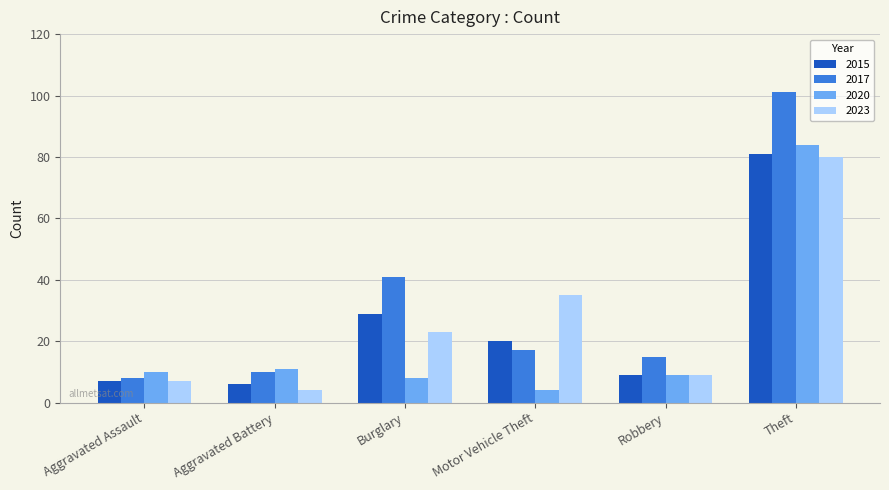

Is it true that 2017 equals 41 at Burglary?

True